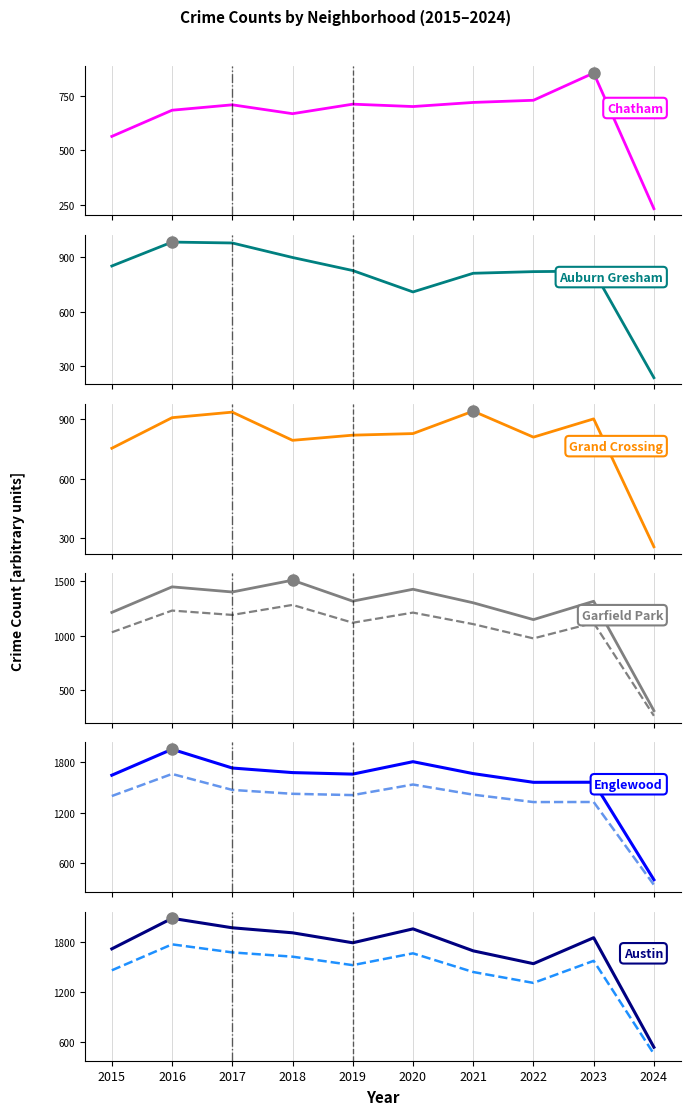

What is the value of the Austin point at the 8th from the left?

1541.0